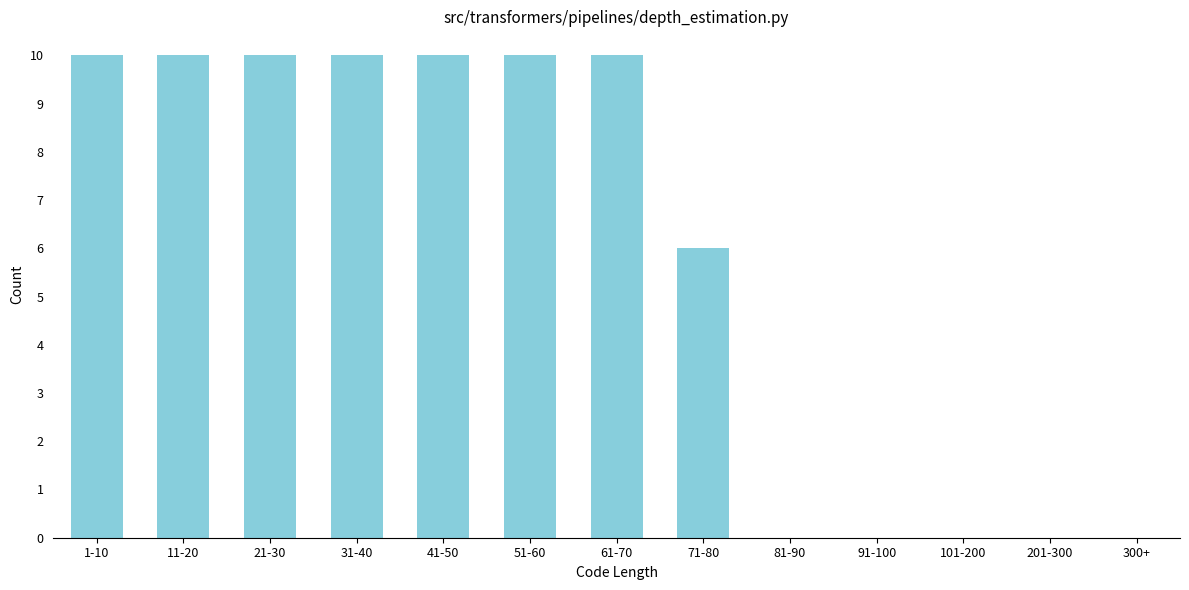

Reading right to left, transcribe all the data shown in this chart.

300+=0	201-300=0	101-200=0	91-100=0	81-90=0	71-80=6	61-70=10	51-60=10	41-50=10	31-40=10	21-30=10	11-20=10	1-10=10